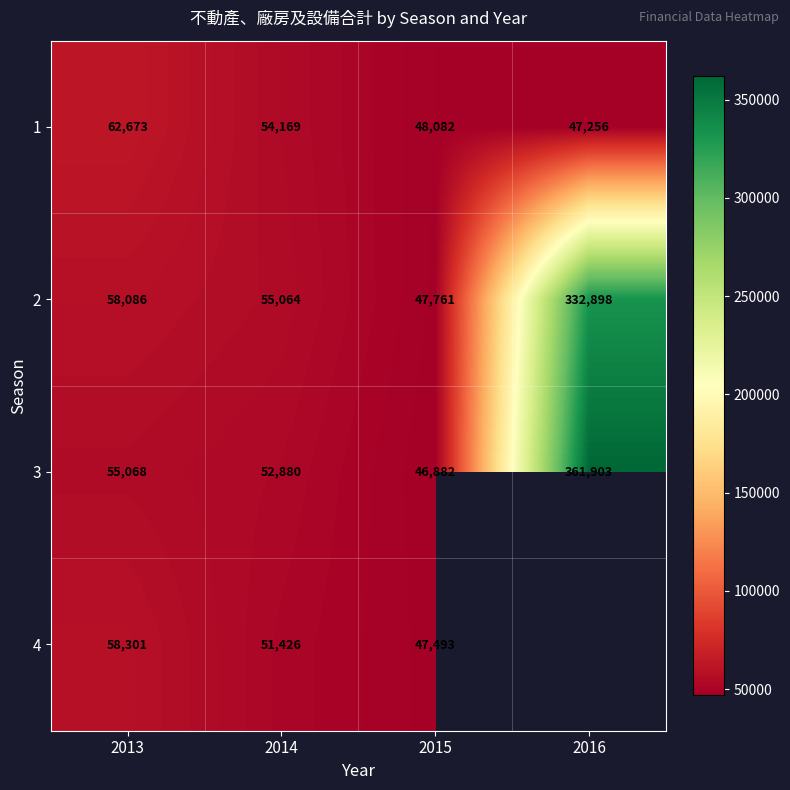

What is the average value of the 3 series?

129183